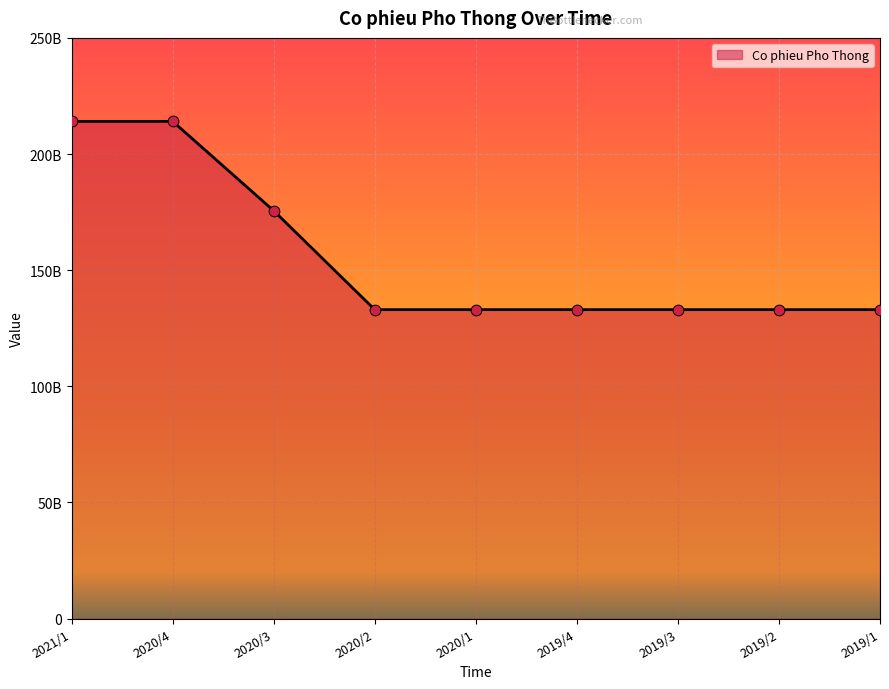

Between 2019/2 and 2019/3, which is larger?

2019/2